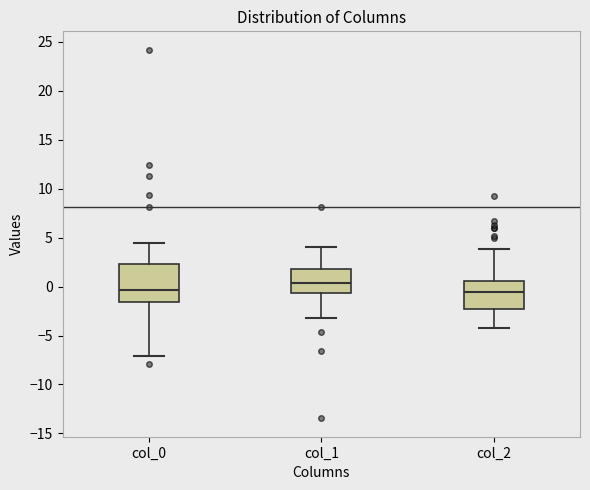

Comparing the boxes themselves (not the whiskers), which one is the tallest?

col_0